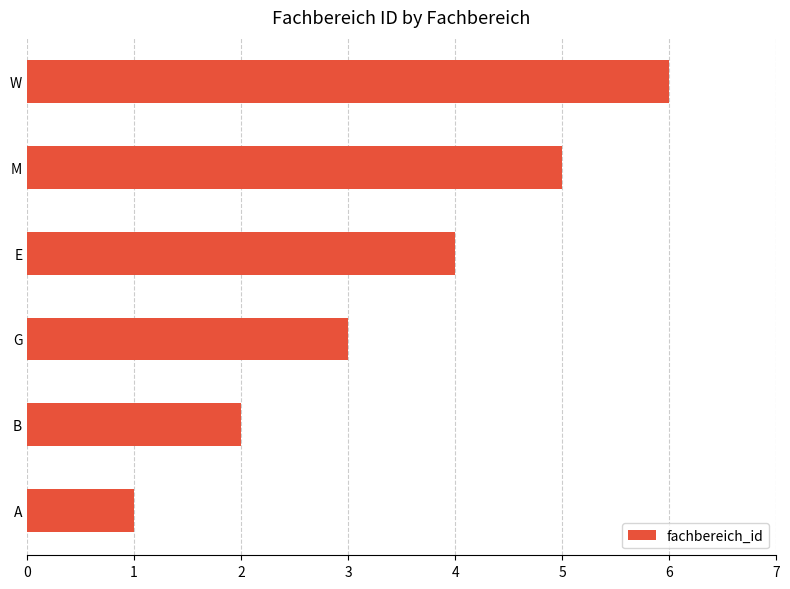

List the labels in order of value, smallest first.

A, B, G, E, M, W